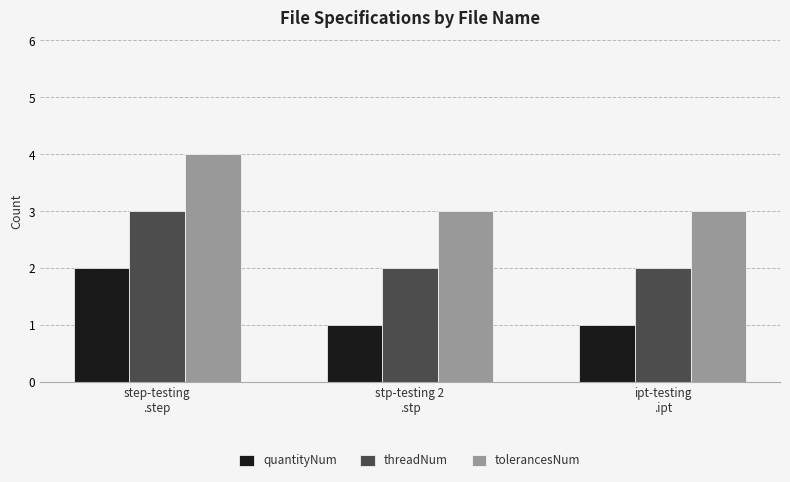

Does the chart contain any negative values?

No